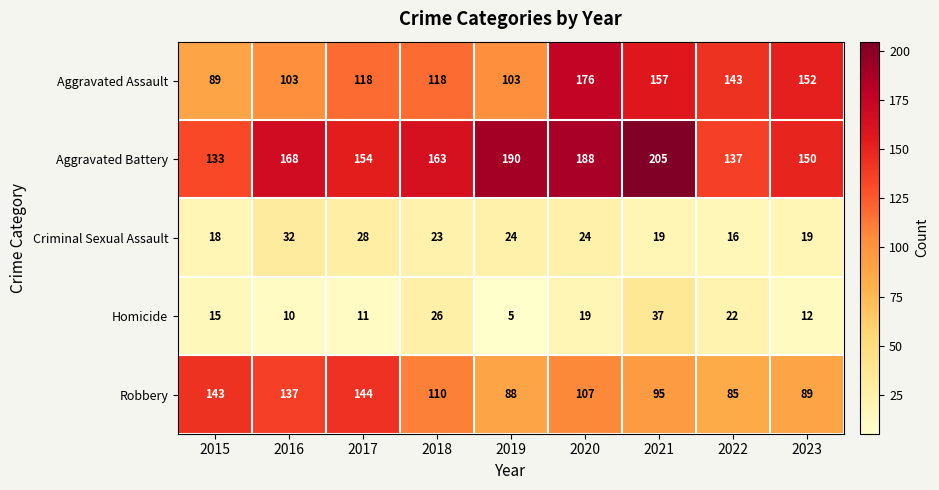

Which series has the widest spread of values?

Aggravated Assault